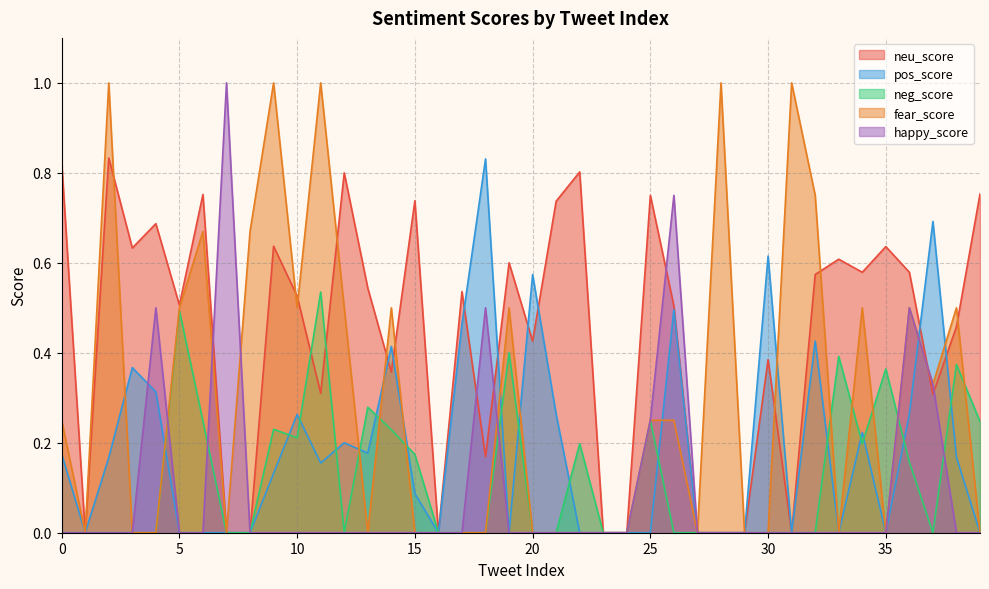

Is the value of neg_score at 10 greater than the value of happy_score at 7?

No